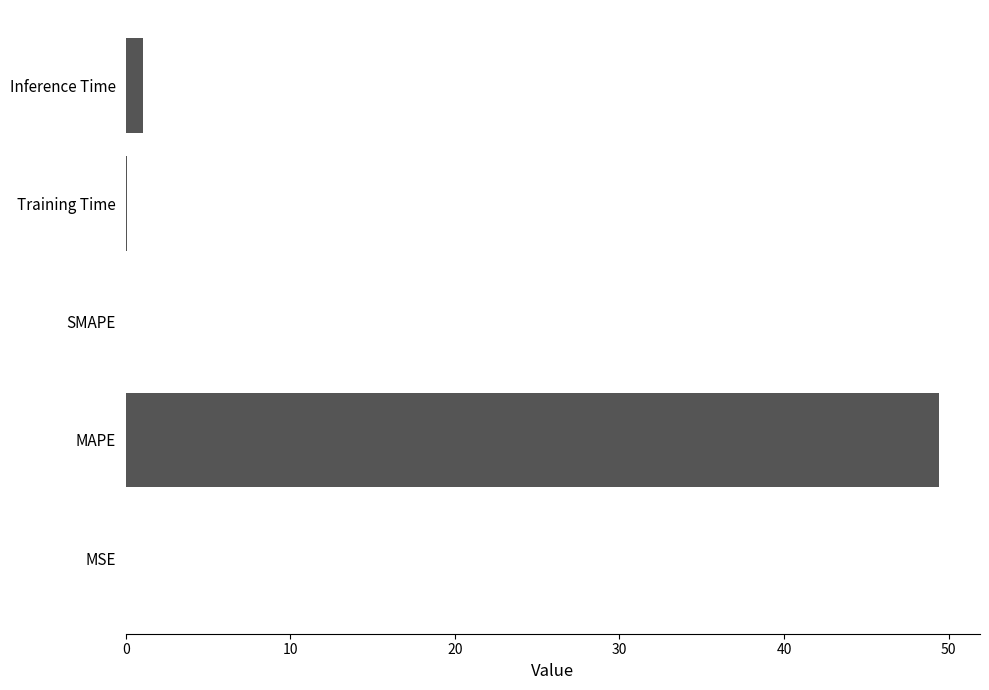

What is the greatest value displayed?

49.4